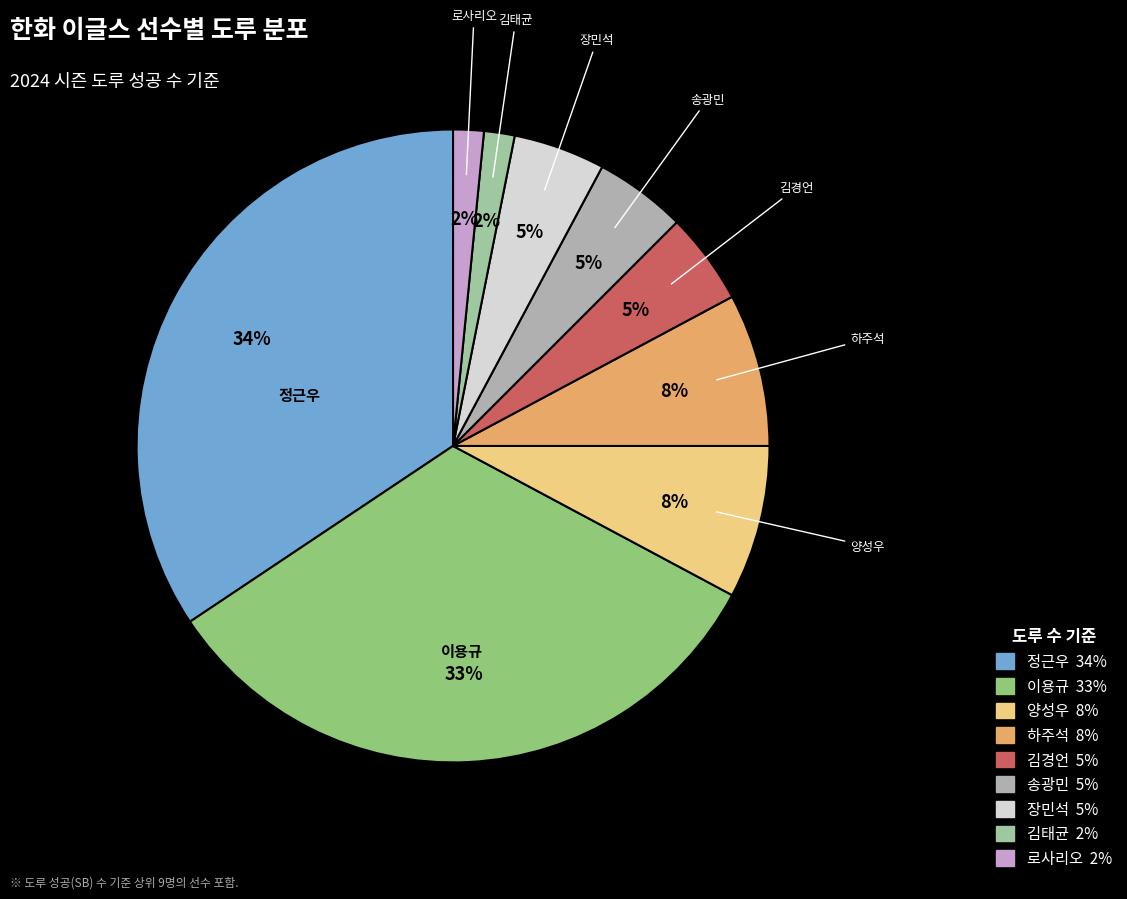

Is the sum of 장민석 and 김태균 greater than half?

No